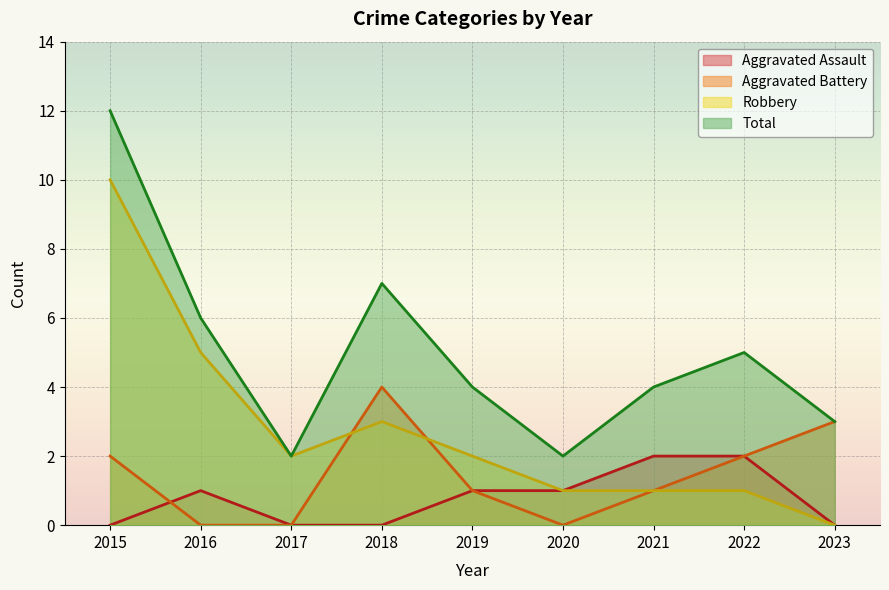

List the series in order of their overall mean, highest first.

Total, Robbery, Aggravated Battery, Aggravated Assault